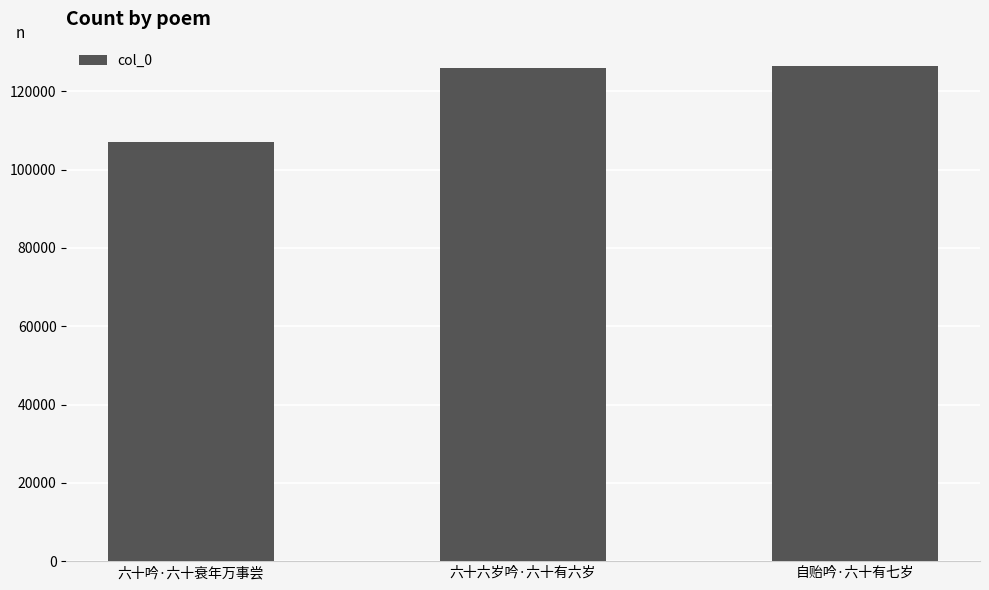

What is the maximum value shown in the chart?

126366